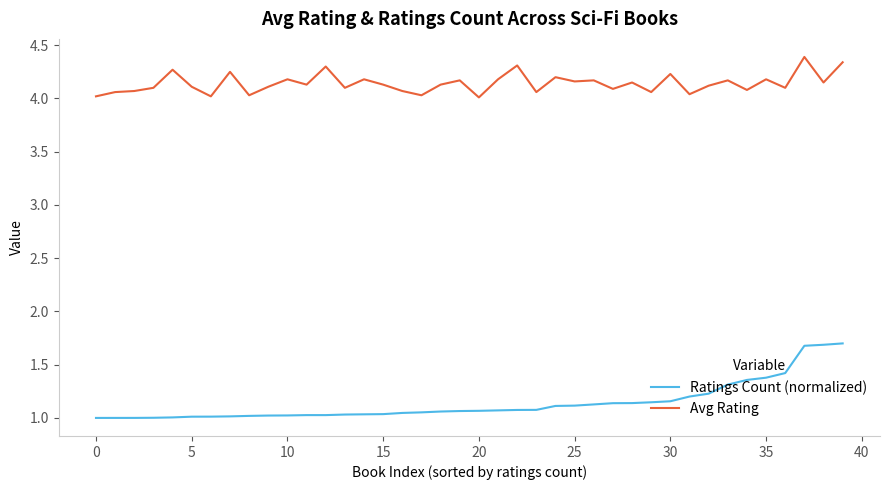

List the series in order of their peak value, lowest first.

Ratings Count (normalized), Avg Rating